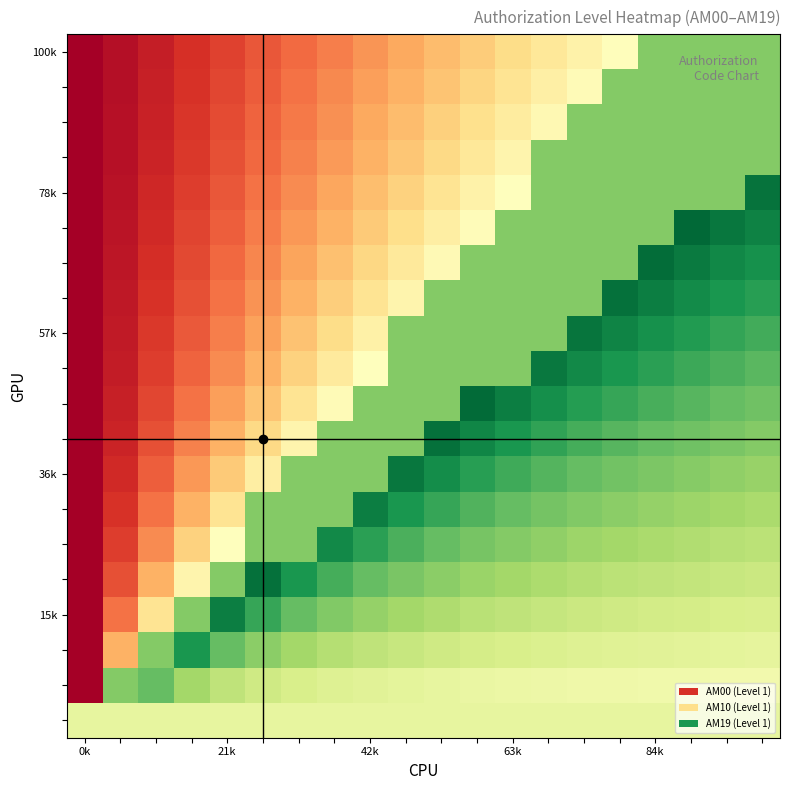

At how many categories does at least one series exceed 0?

20